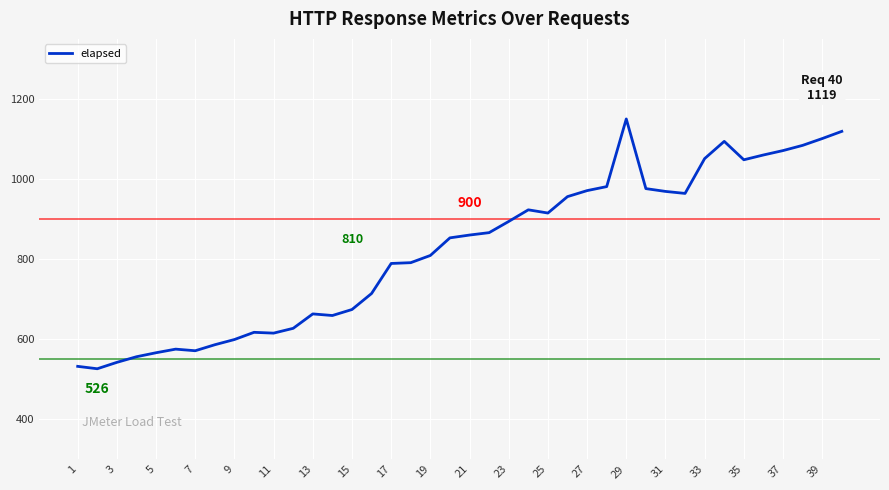

What is the smallest value displayed?

526